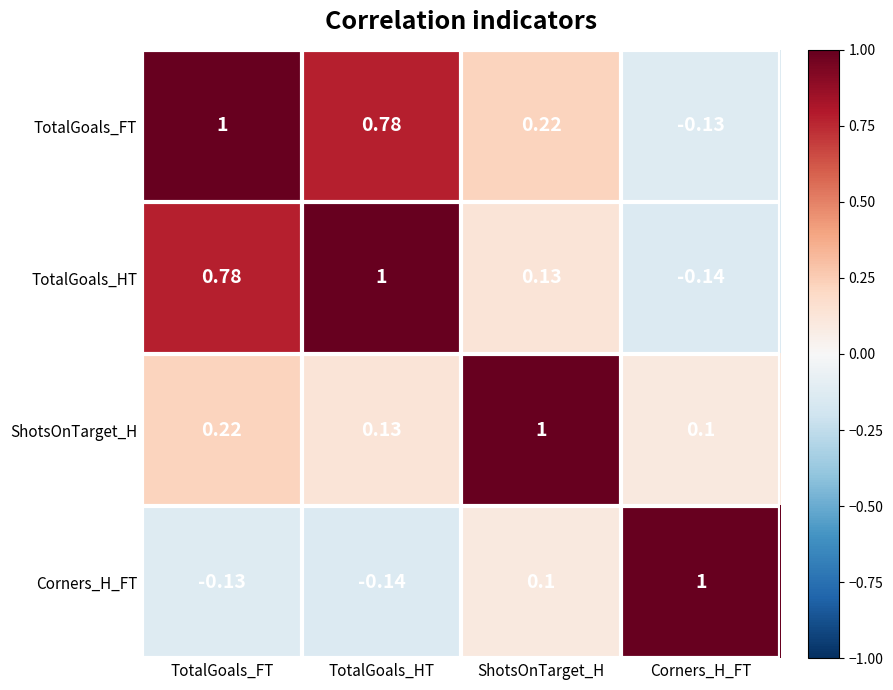

List the labels in order of Corners_H_FT value, largest first.

Corners_H_FT, ShotsOnTarget_H, TotalGoals_FT, TotalGoals_HT